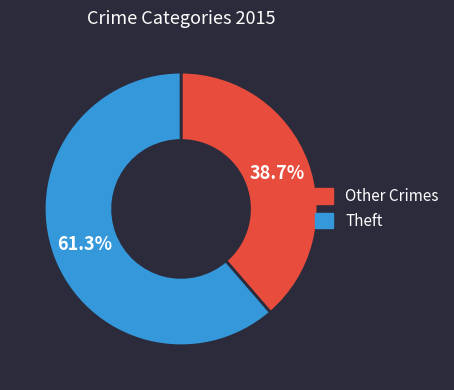

What is the largest slice in the pie chart?

Theft